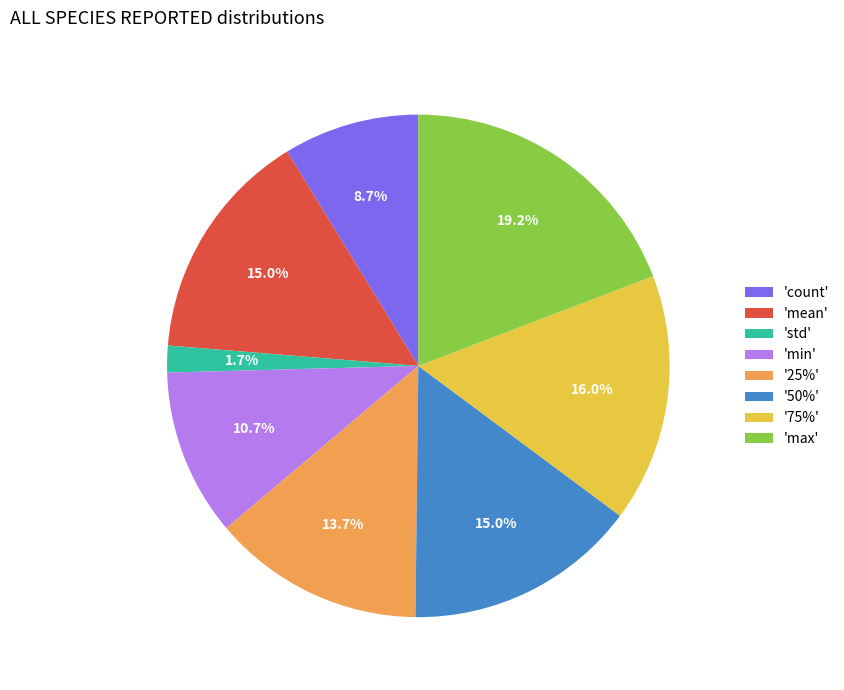

To the nearest percent, what is the average slice percentage?

12%